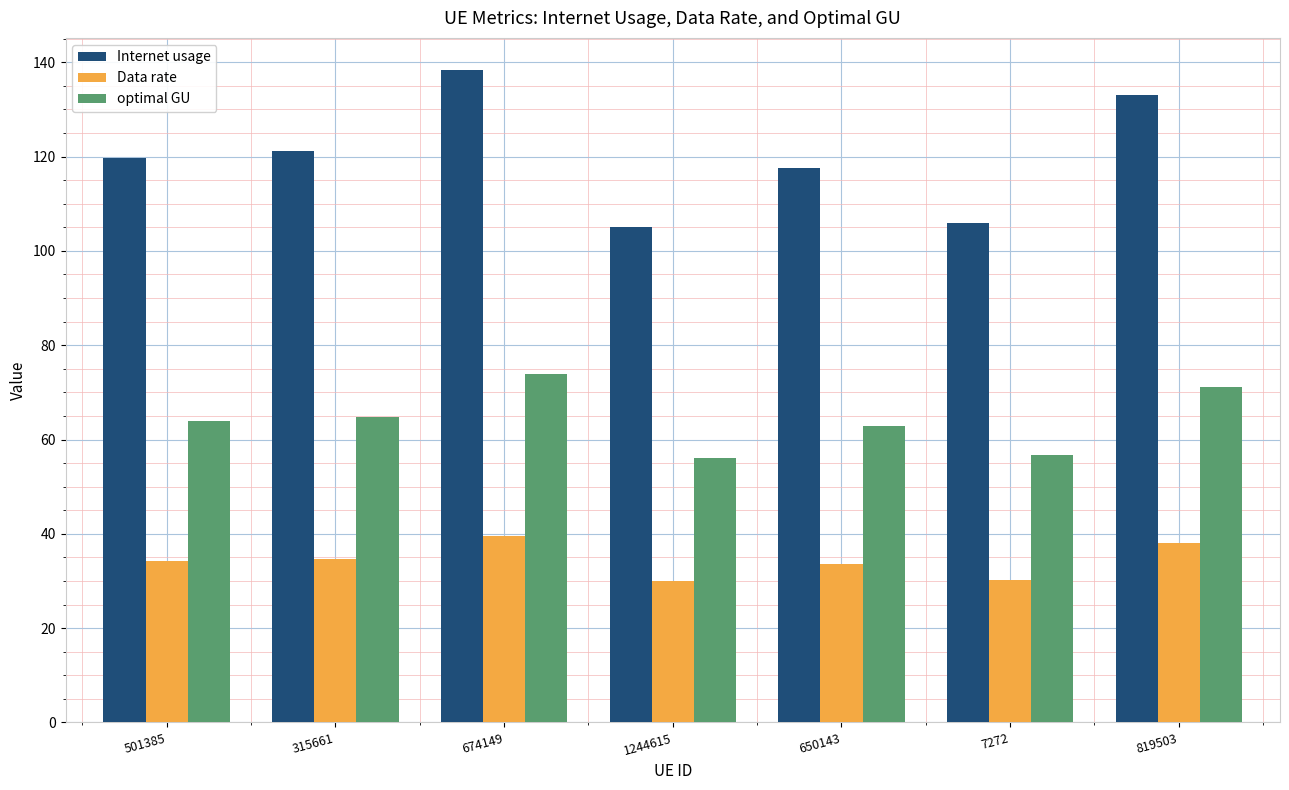

At which category is the sum across all series the highest?

674149